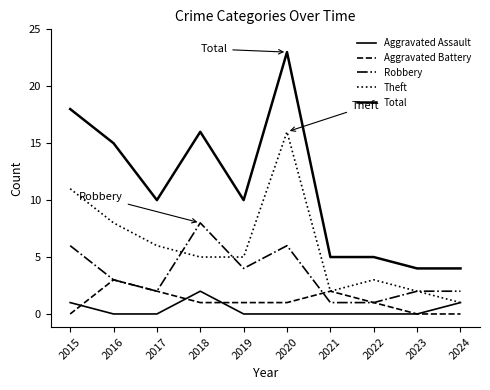

Does the chart display data point markers on the line(s)?

No